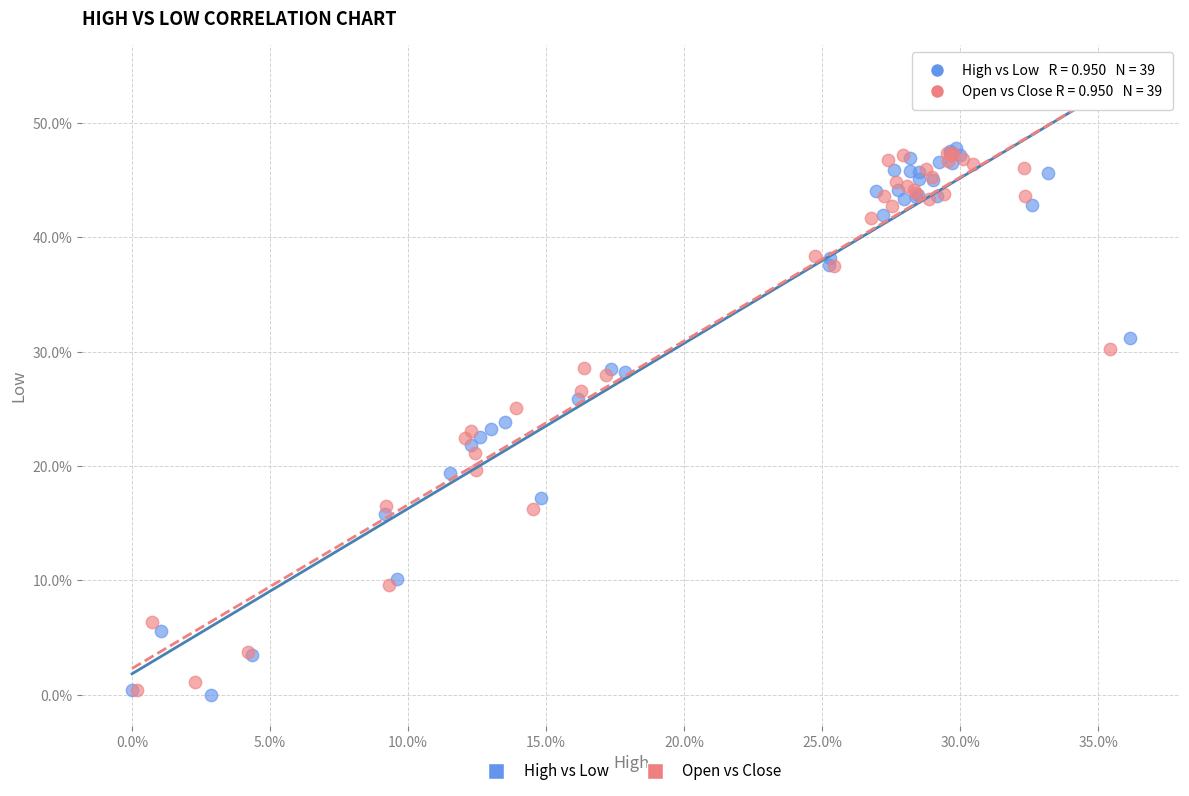

What are all the series names shown in the legend?

High vs Low, Open vs Close